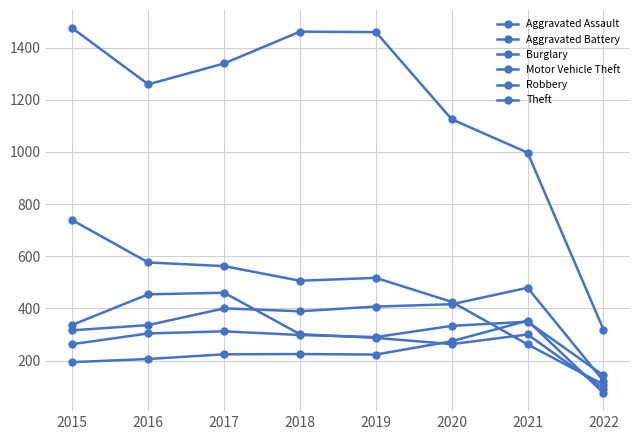

True or false: Aggravated Assault has a value of 274 at 2020.

True